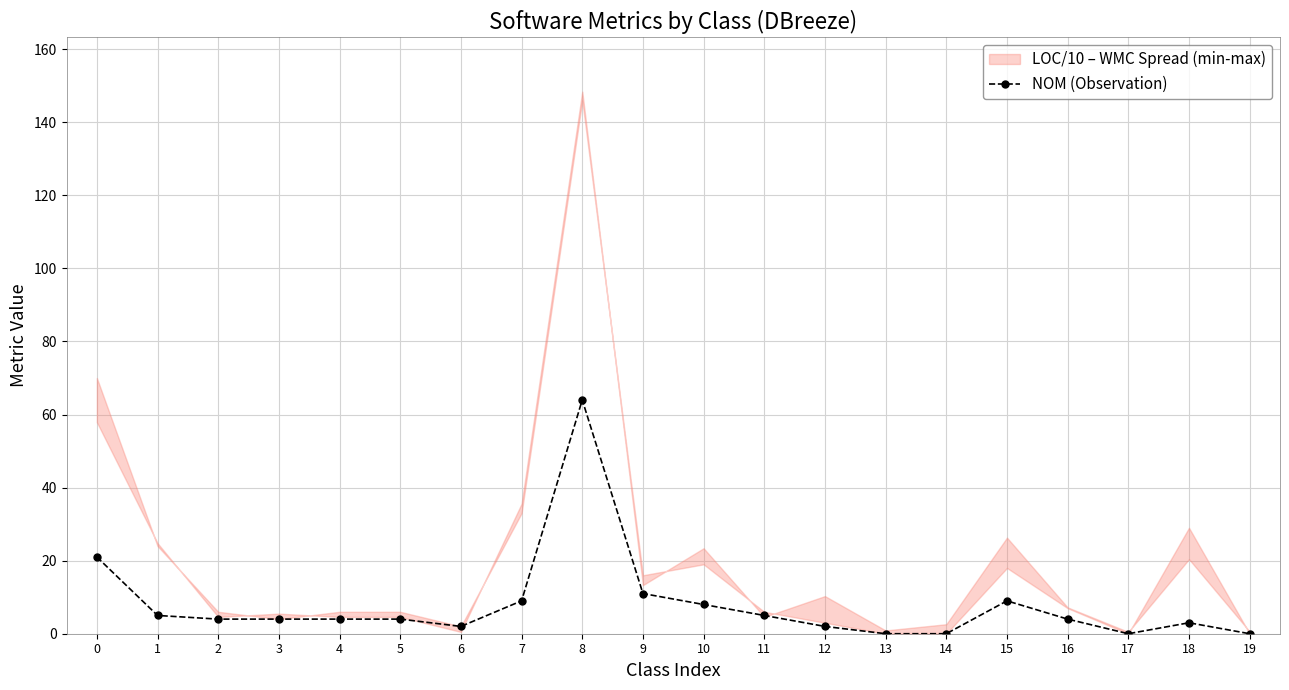

List the labels in order of value, smallest first.

13, 14, 17, 19, 6, 12, 18, 2, 3, 4, 5, 16, 1, 11, 10, 7, 15, 9, 0, 8